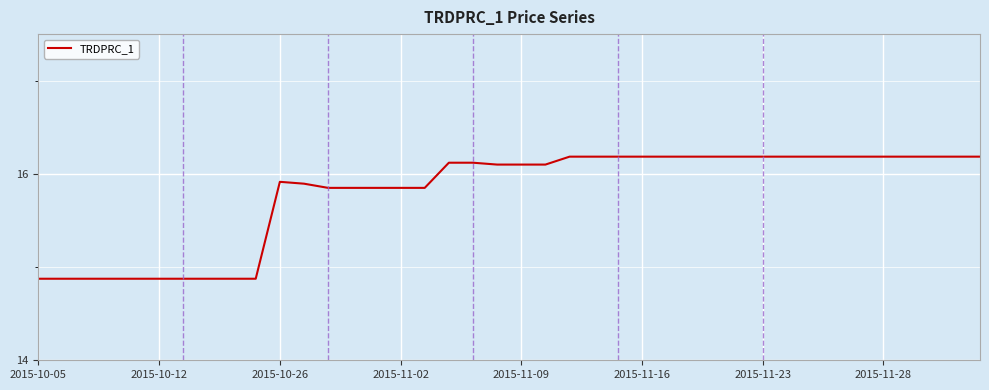

What is the greatest value displayed?

16.2